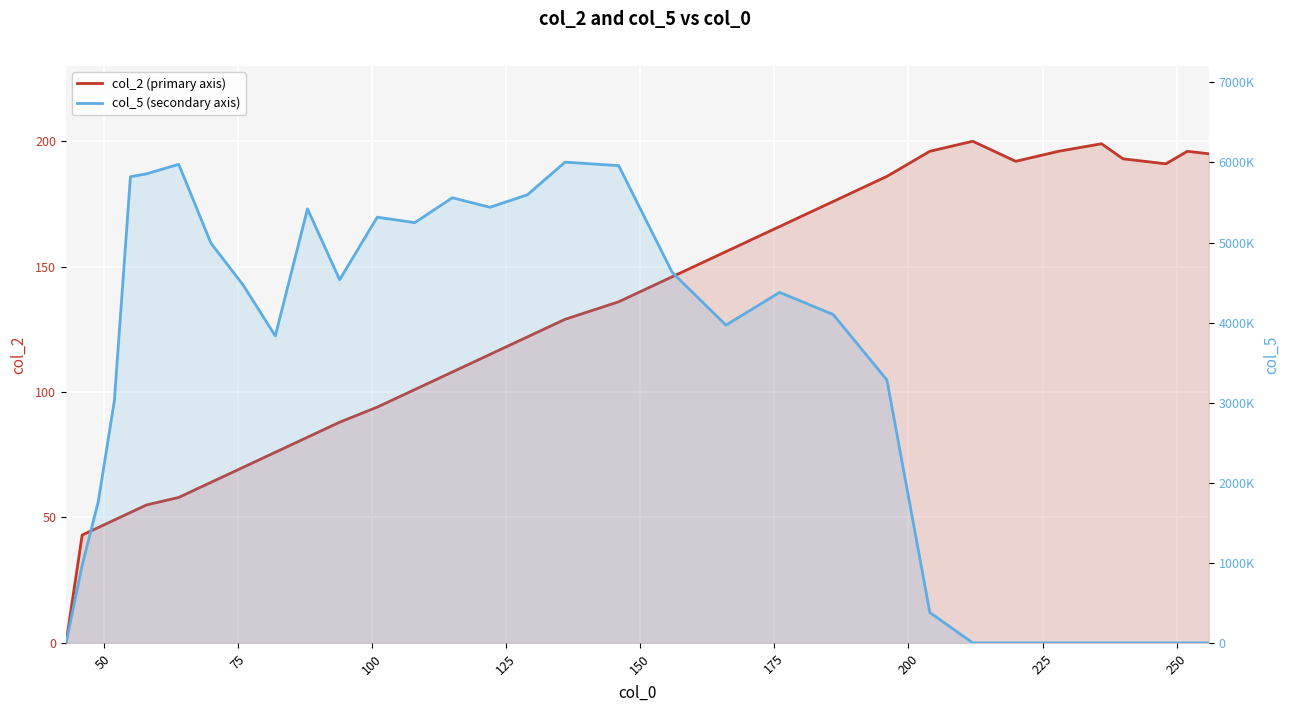

What is the greatest value displayed?

6004.3